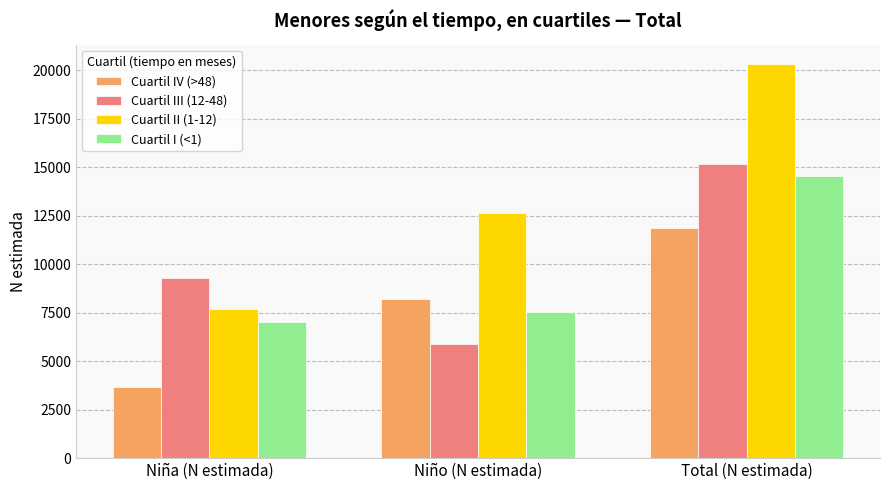

The Cuartil II (1-12) series shows 20306 at Total (N estimada). True or false?

True